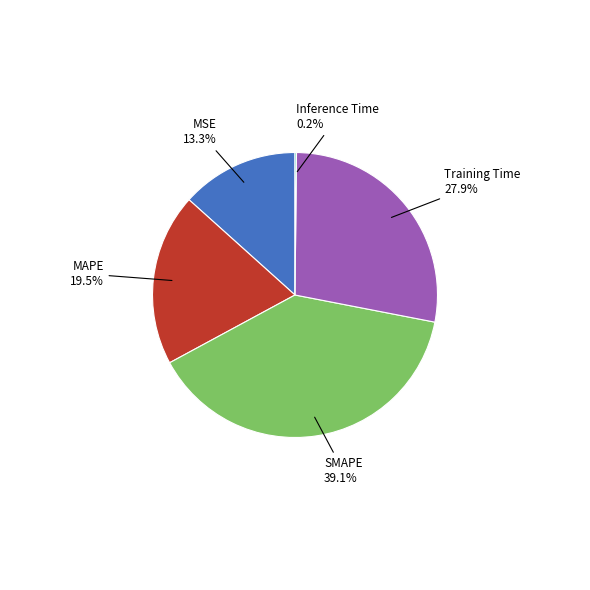

Is there a majority slice in this chart?

No